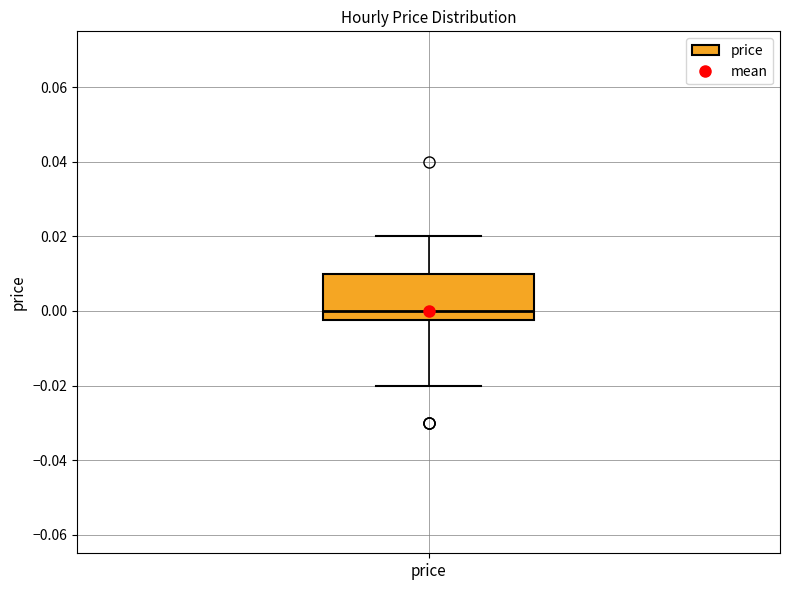

Where is the upper edge of the box for price on the y-axis? The values are not printed on the chart, so give them approximately, as read against the axis.

0.010